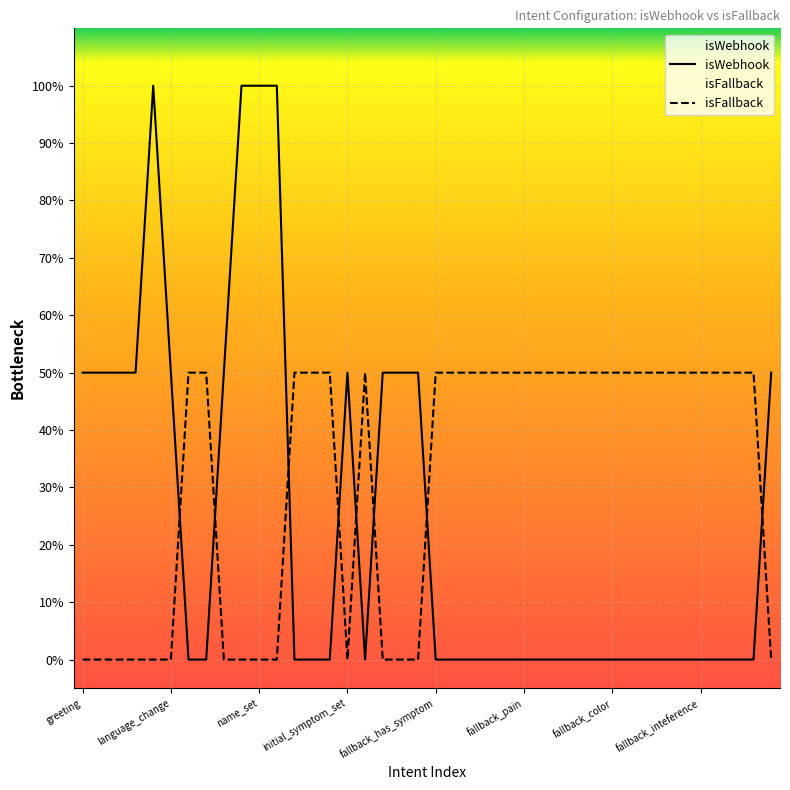

True or false: isWebhook has a value of 0 at fallback_location_locale.

True